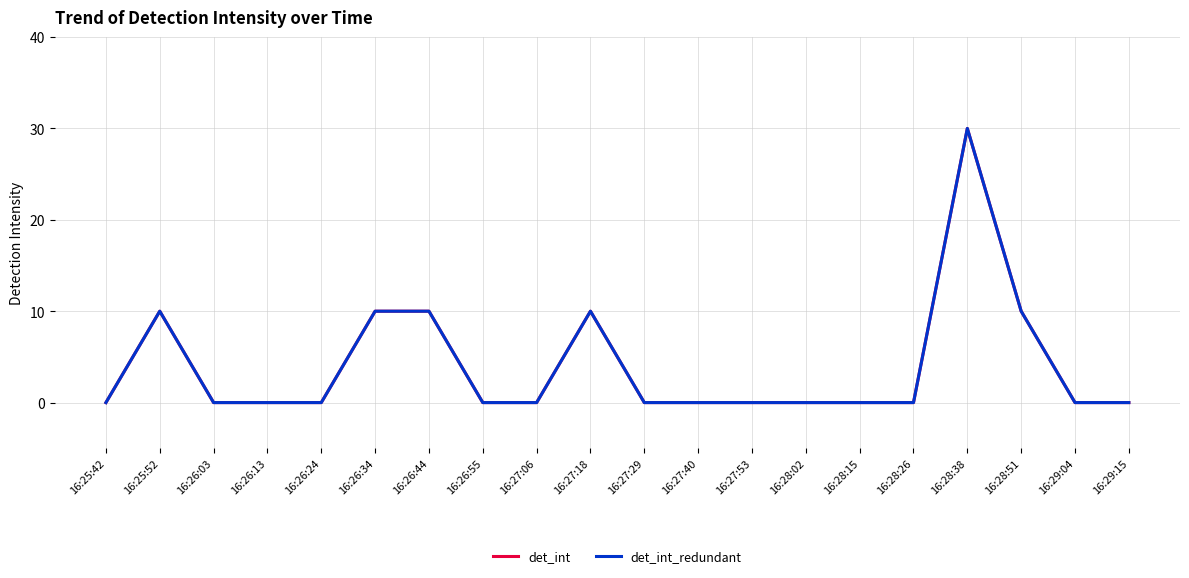

What is the approximate value of det_int at 16:28:38?

30